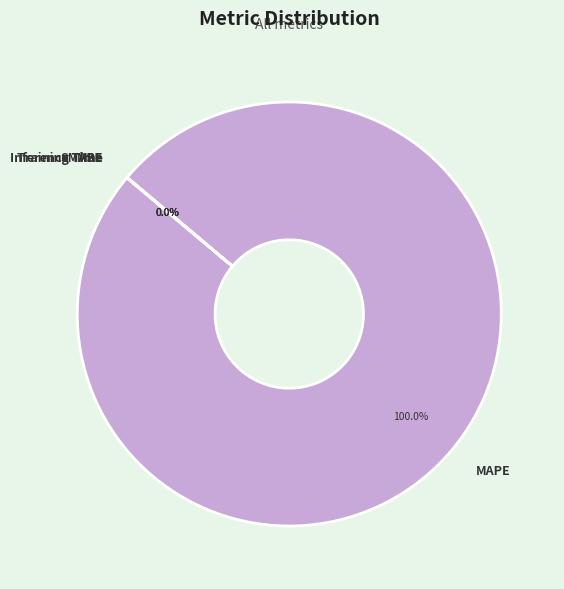

Is there any slice that represents more than half of the pie?

Yes